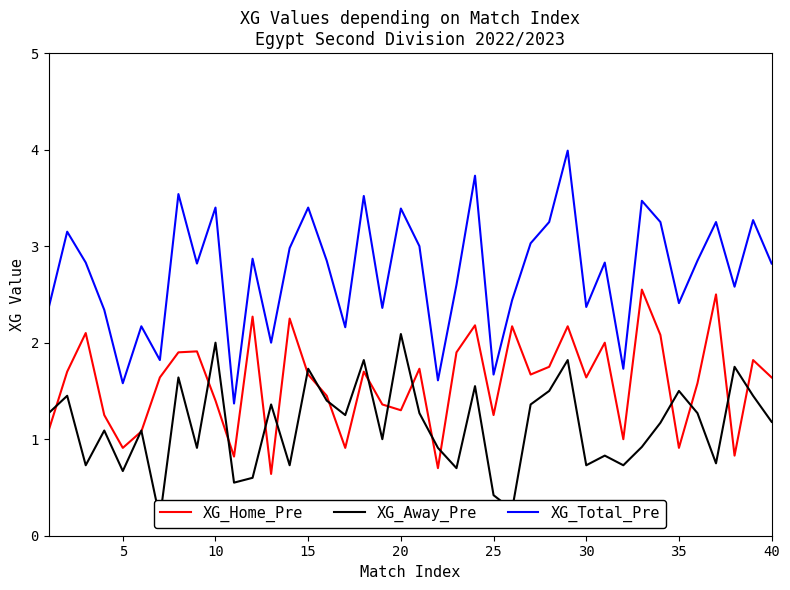

What is the smallest value displayed?

0.2